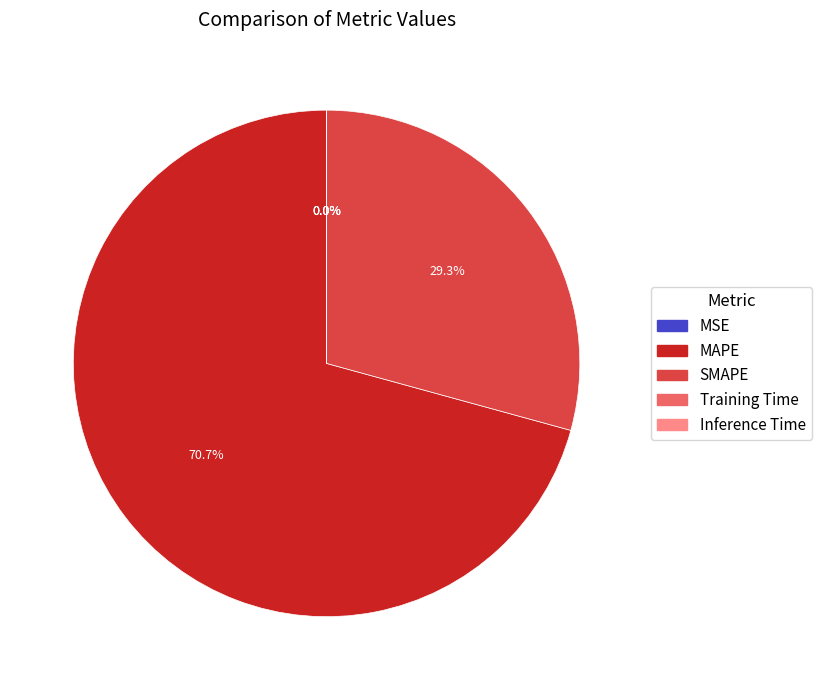

What portion of the pie excludes MAPE?

29.3%